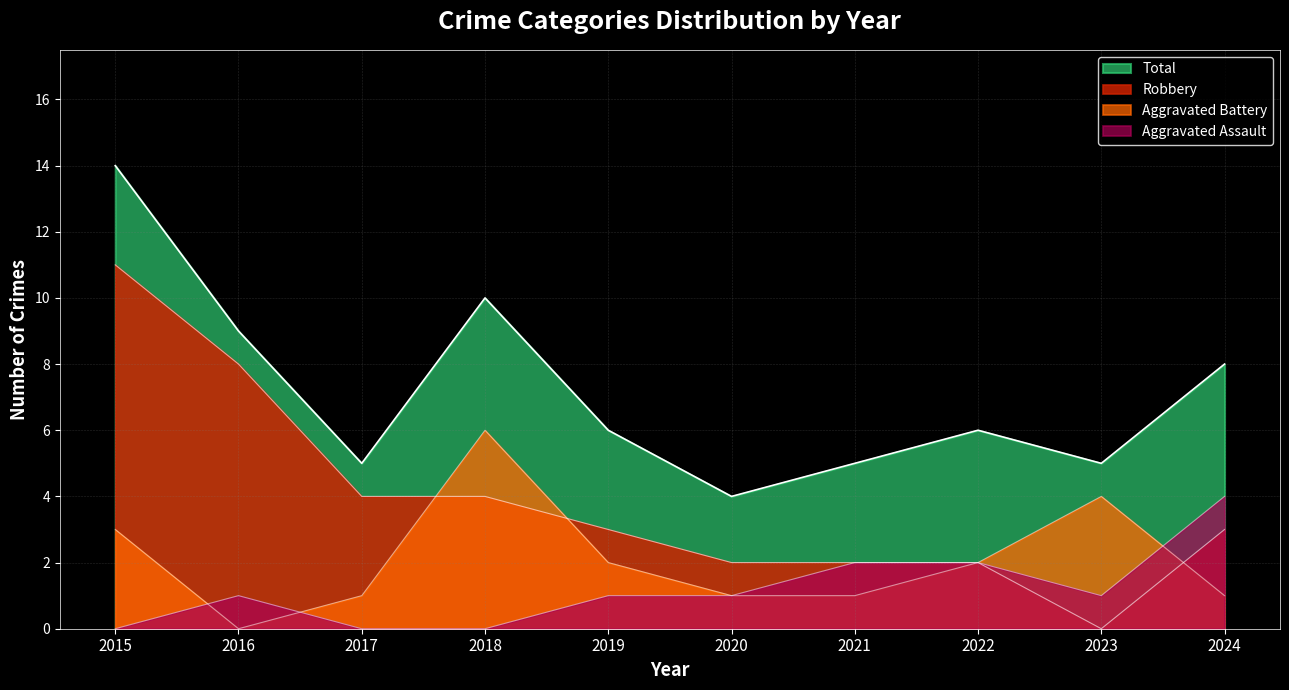

Between which two adjacent categories do Aggravated Battery and Aggravated Assault first intersect?

2015 and 2016